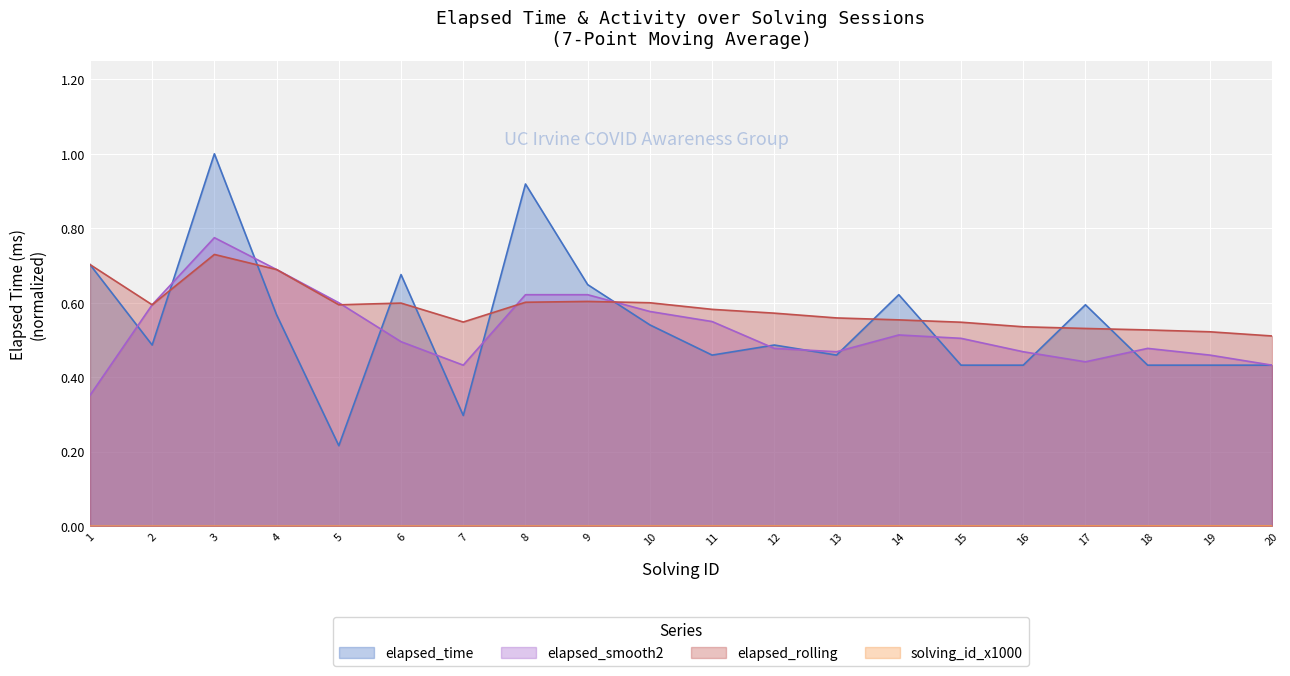

True or false: solving_id_x1000 and elapsed_time cross at least once.

False